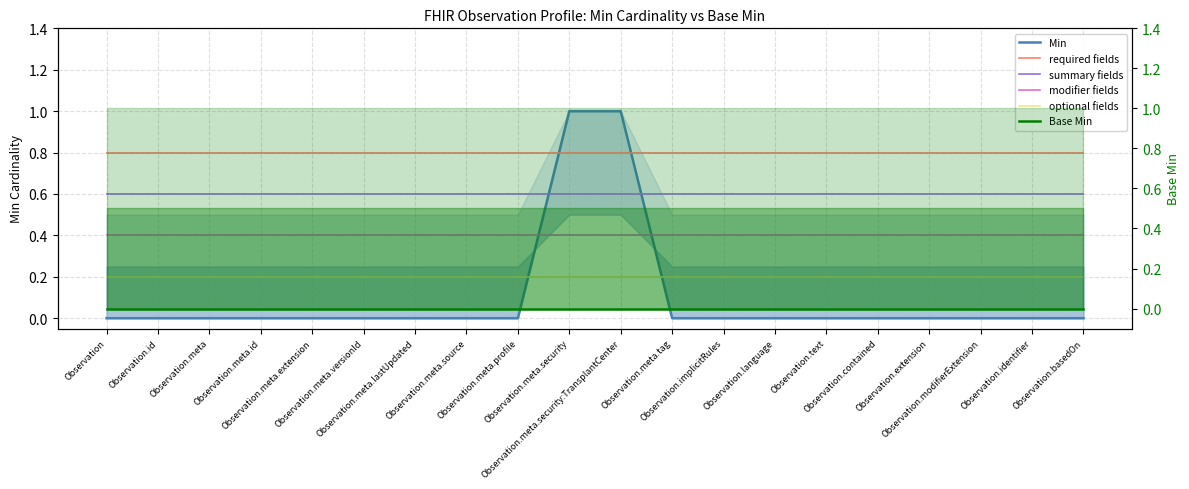

Where is optional fields nearest to the value 0?

Observation